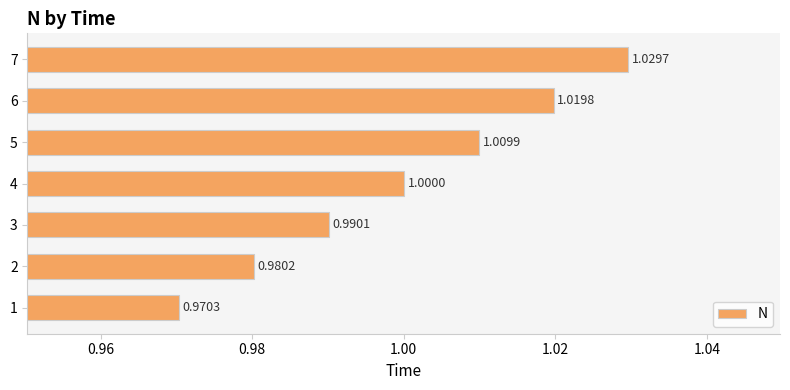

What is the sum of all values?

7.0